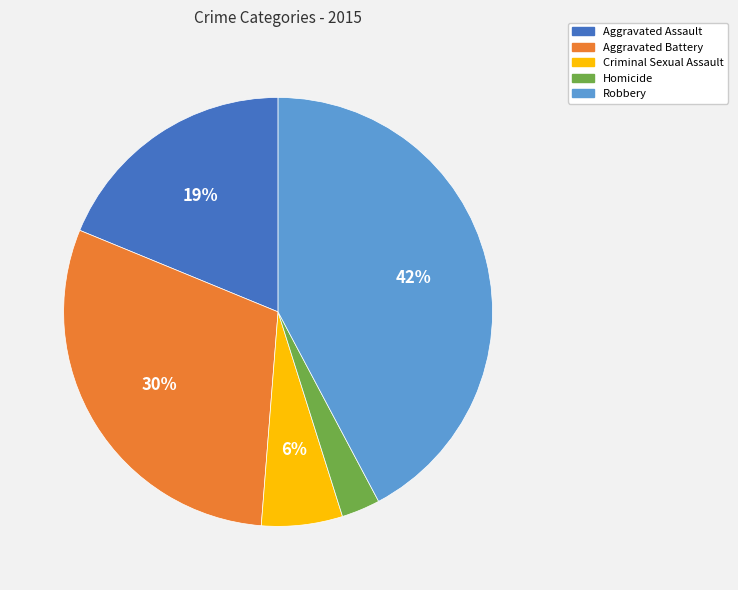

To the nearest percent, what is the difference between the Robbery and Aggravated Assault slice percentages?

23%